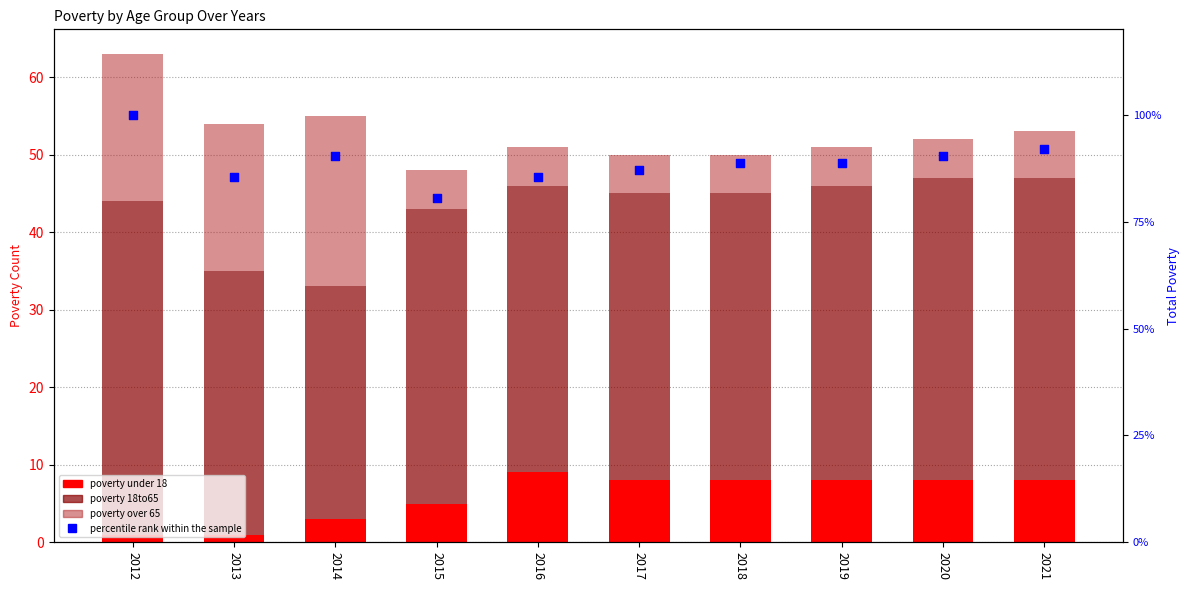

Which series has the largest total across all categories?

percentile rank within the sample